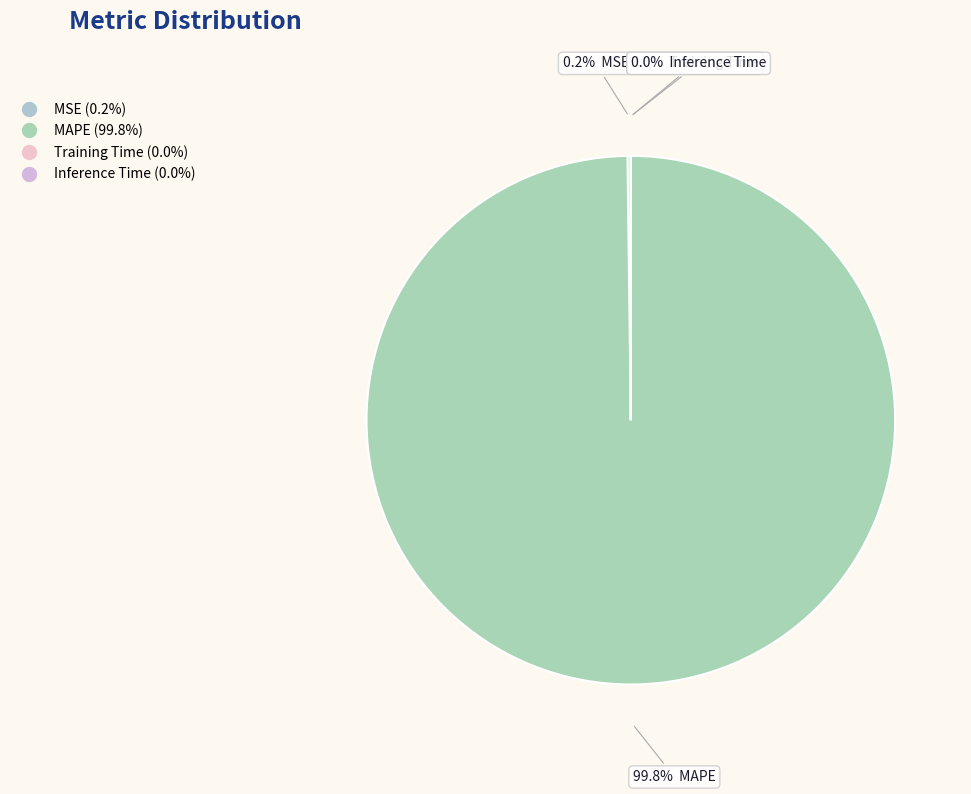

To the nearest percent, what is the difference between the largest and smallest slice percentages?

100%